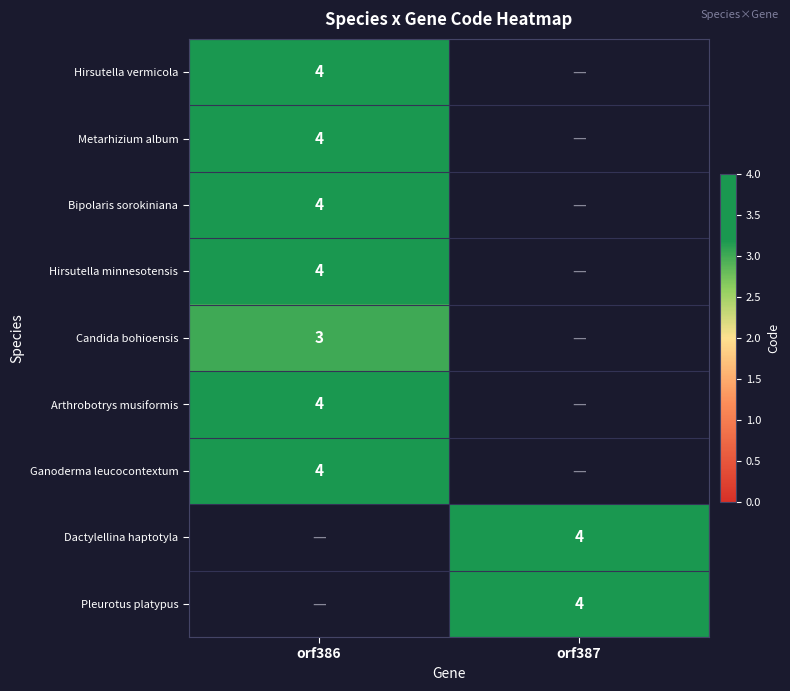

The value of Metarhizium album at orf386 is 7. True or false?

False